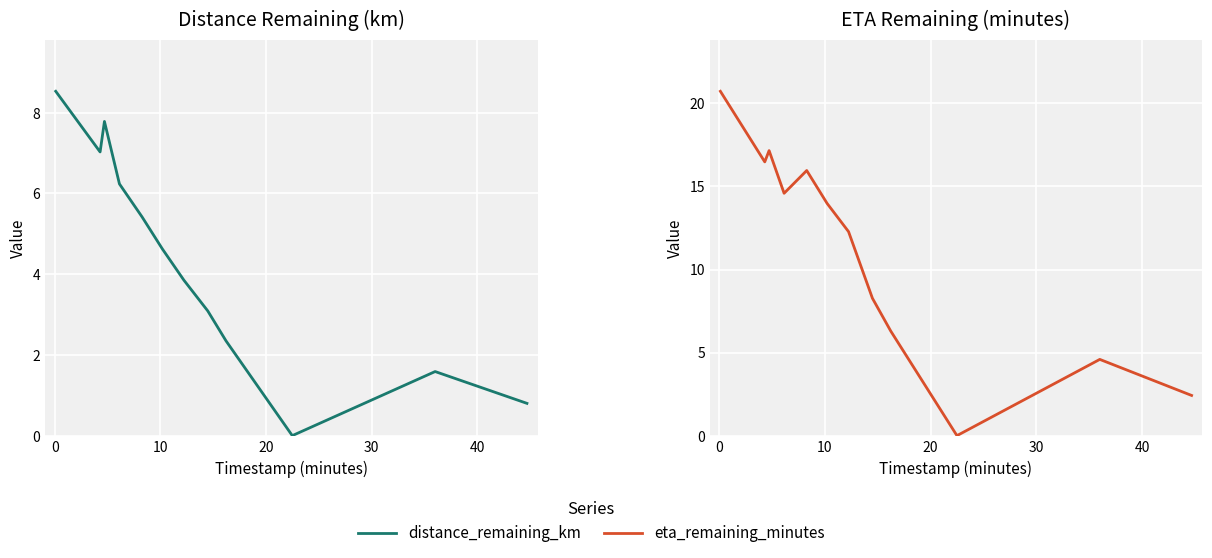

At how many categories does at least one series exceed 20?

1